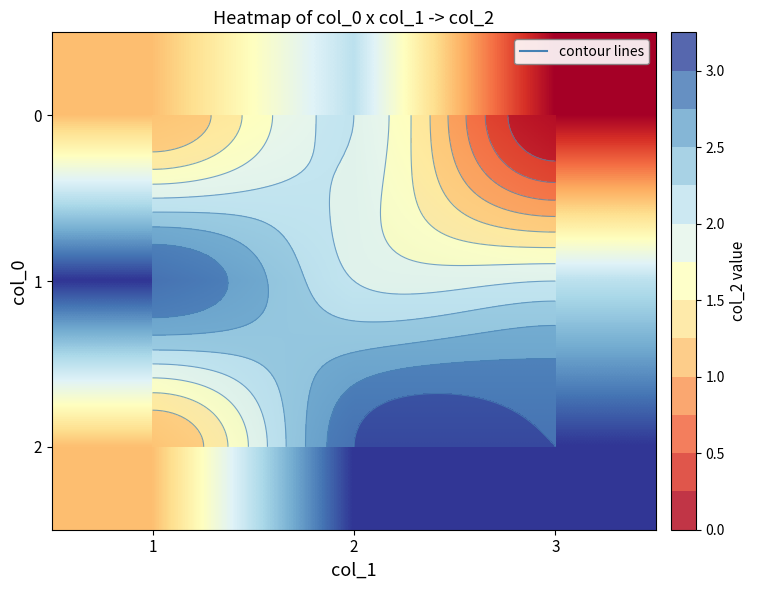

List the labels in order of 2 value, largest first.

2, 3, 1